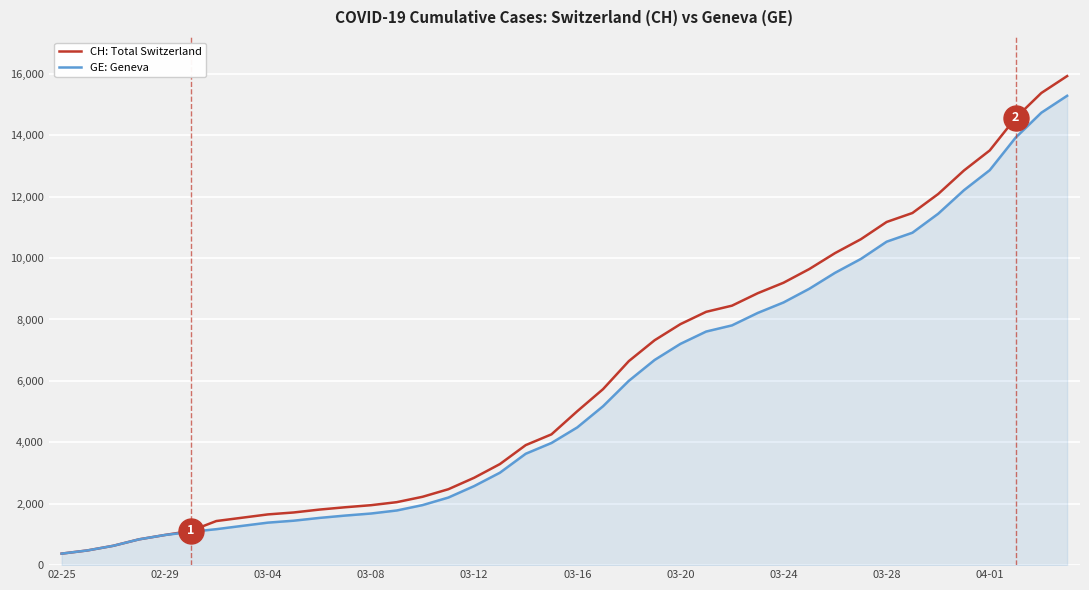

What is the highest value of the CH: Total Switzerland series?

15926